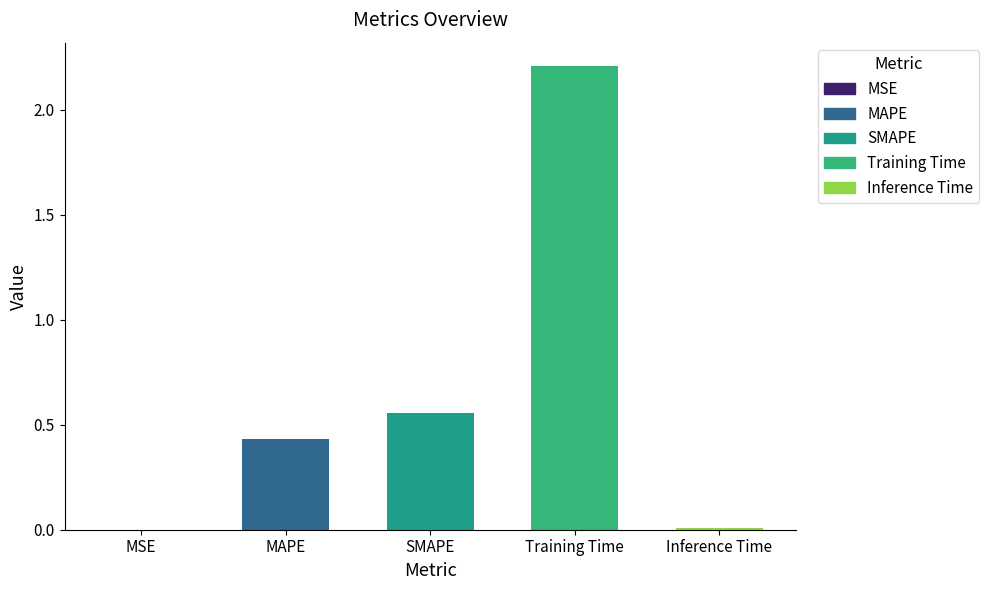

Is it true that the value at MAPE is 0.3?

False